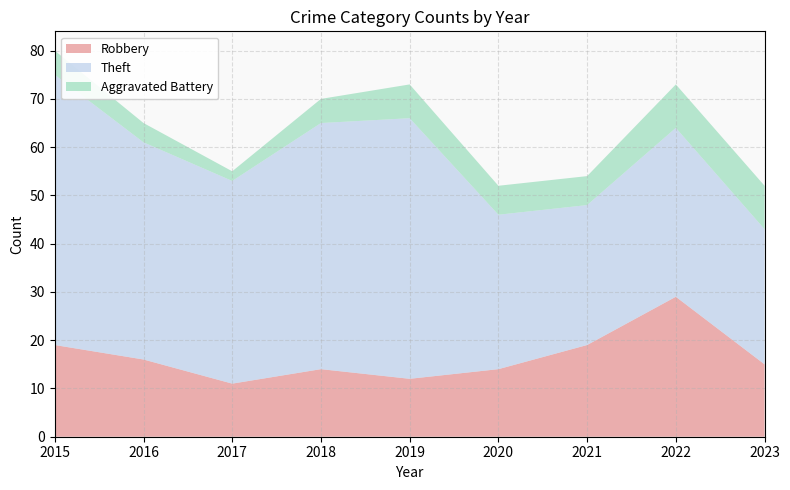

Reading left to right, what are all the values shown in this chart?

Robbery: 2015=19	2016=16	2017=11	2018=14	2019=12	2020=14	2021=19	2022=29	2023=15
Theft: 2015=56	2016=45	2017=42	2018=51	2019=54	2020=32	2021=29	2022=35	2023=28
Aggravated Battery: 2015=5	2016=4	2017=2	2018=5	2019=7	2020=6	2021=6	2022=9	2023=9